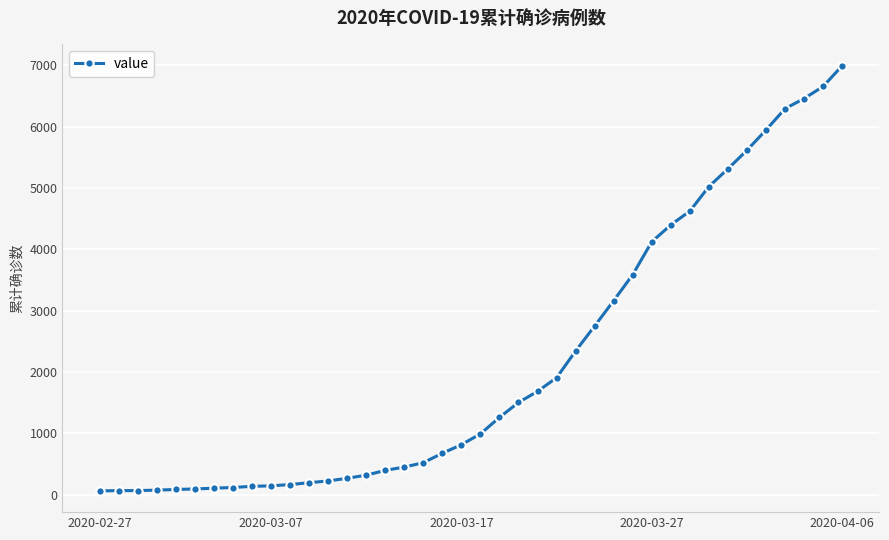

How many values are below 993?

20